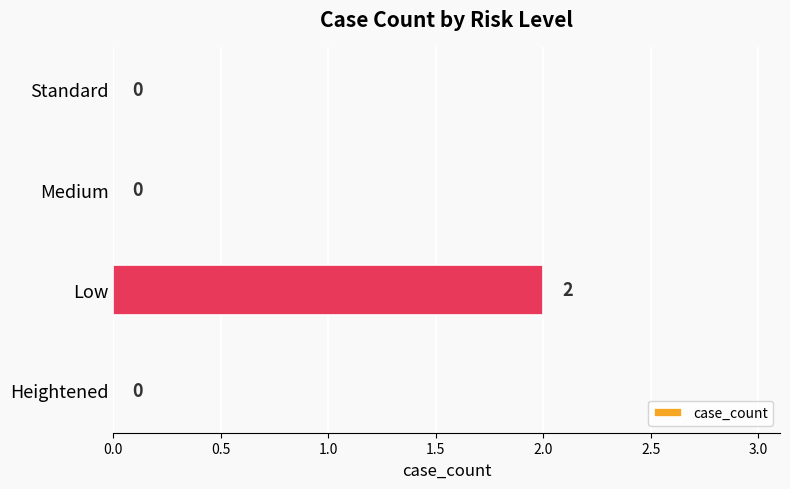

Reading top to bottom, list all the values displayed in this chart.

Standard=0	Medium=0	Low=2	Heightened=0